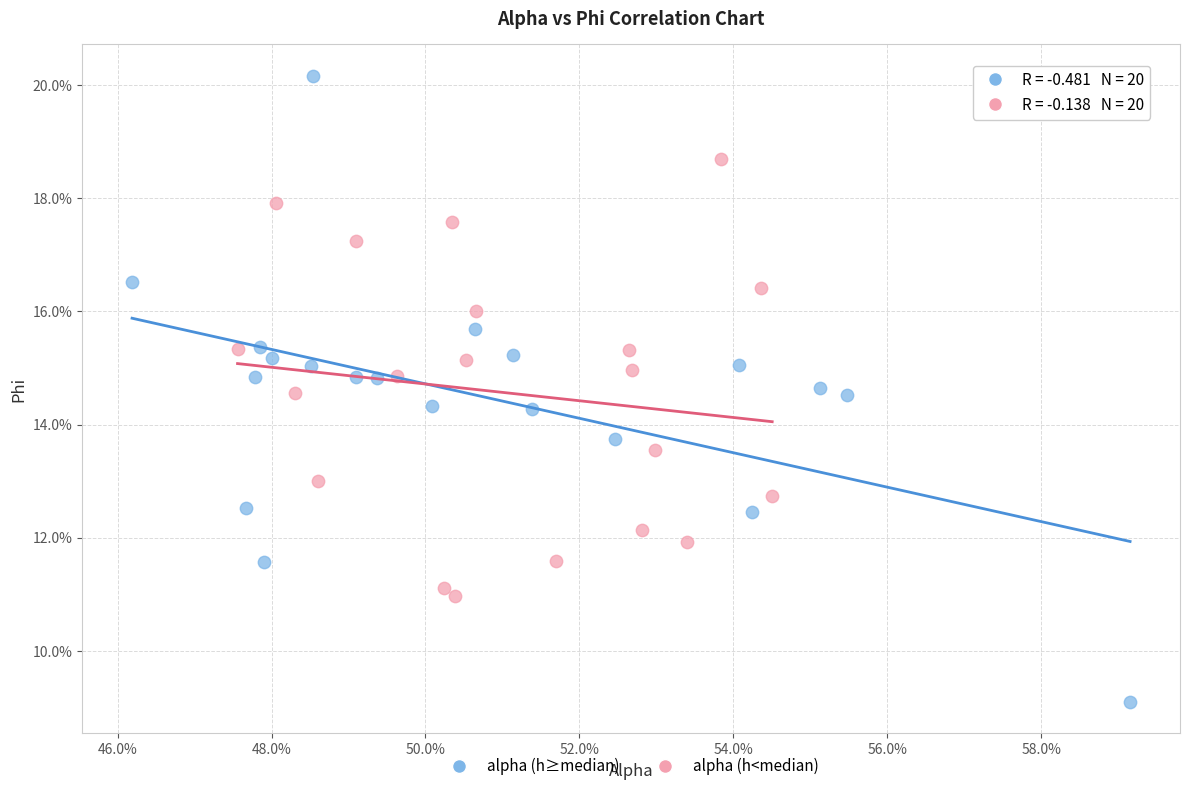

What are all the series names shown in the legend?

alpha (h≥median), alpha (h<median)